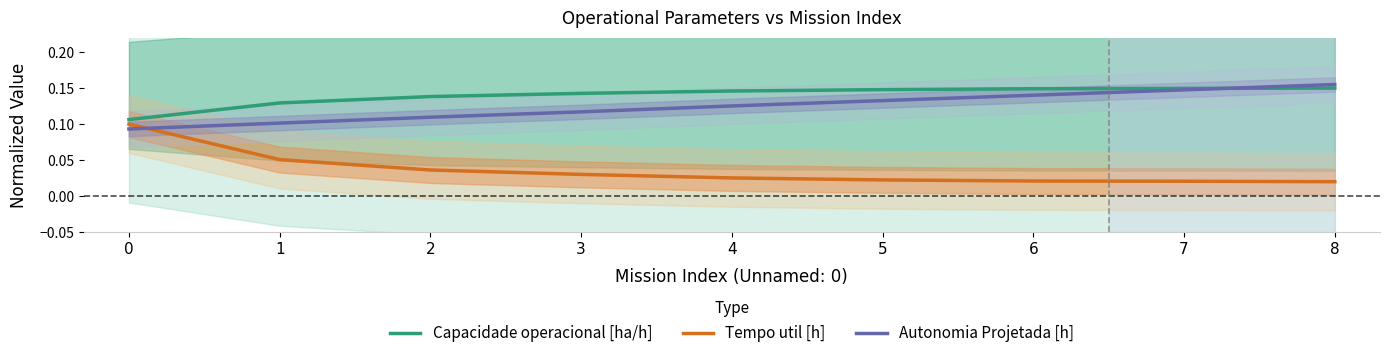

What is the highest value of the Capacidade operacional [ha/h] series?

0.1